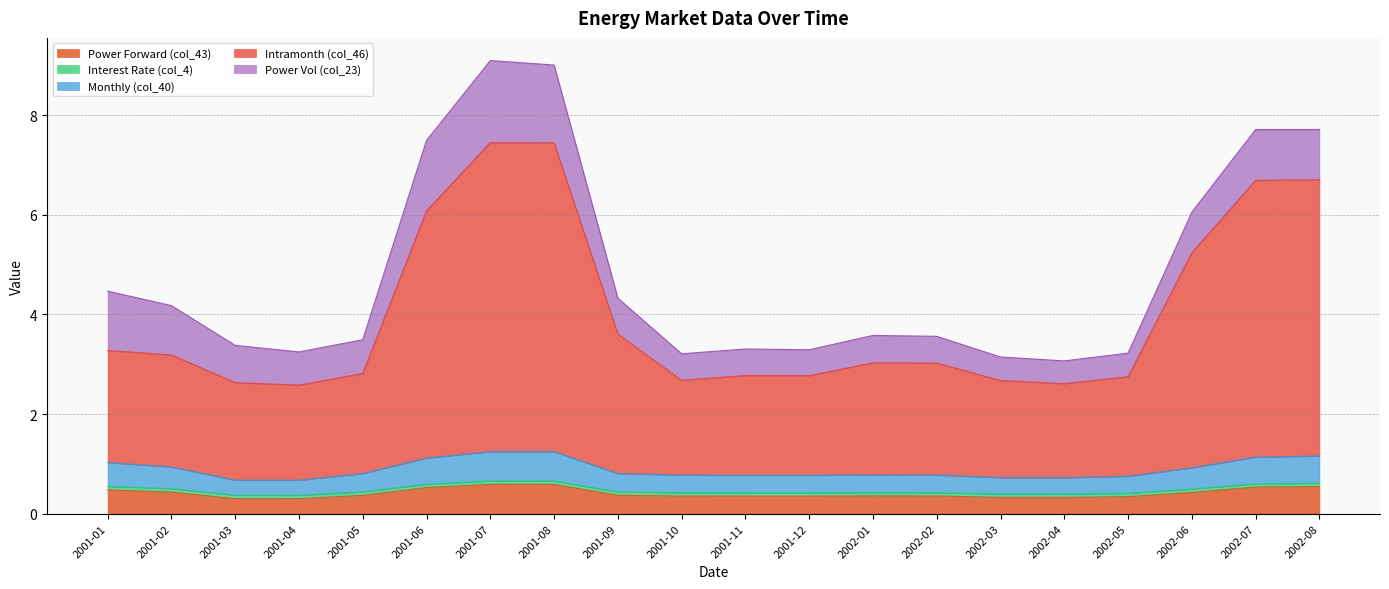

What is the average value of the Power Forward (col_43) series?

0.4